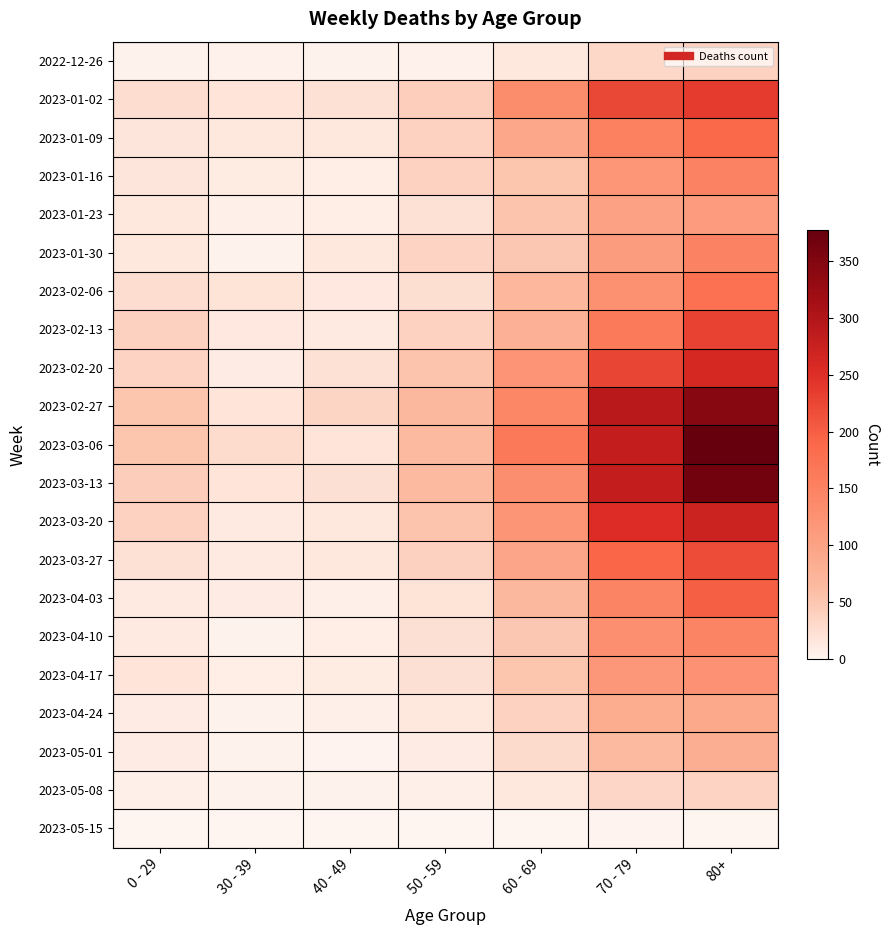

Which series has the largest total across all categories?

2023-03-06